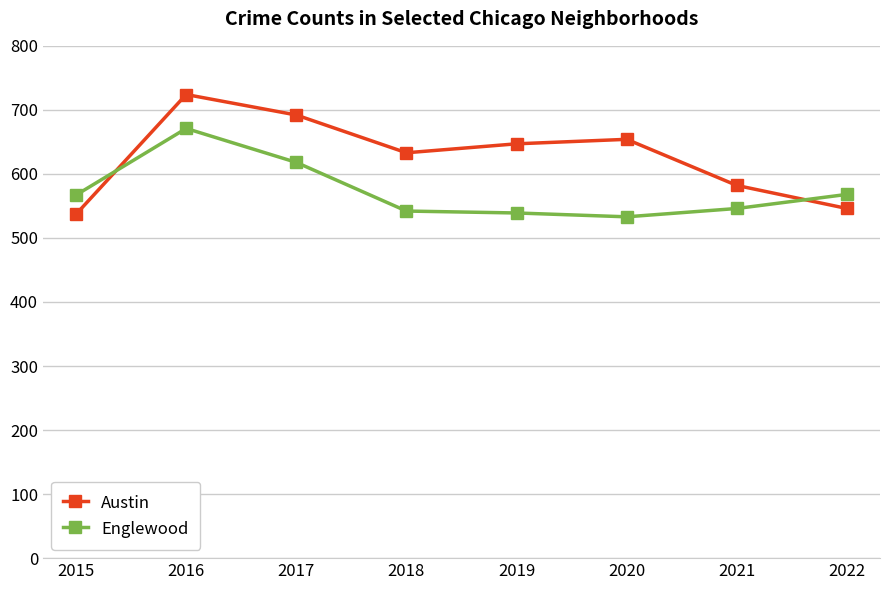

How many data points in Austin are less than 647?

4